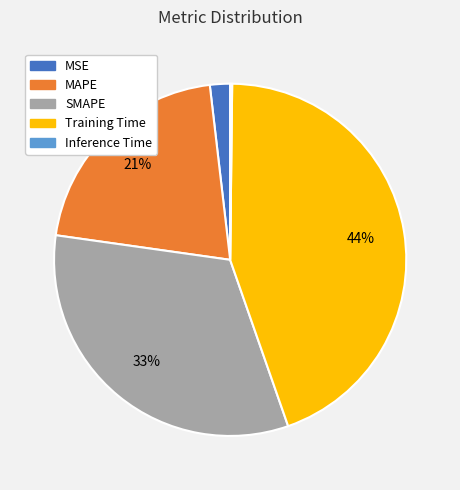

What is the largest slice in the pie chart?

Training Time